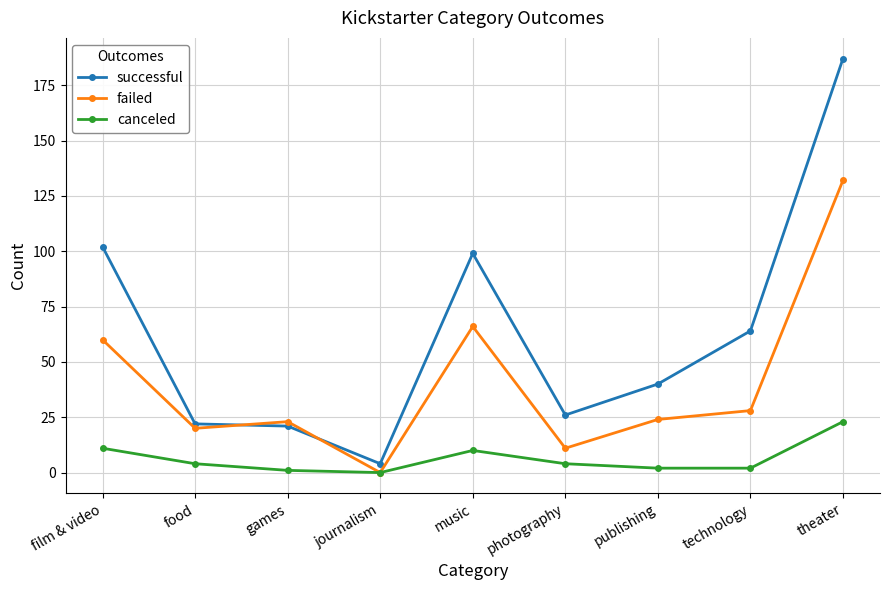

What is the value of the failed point at the 2nd from the left?

20